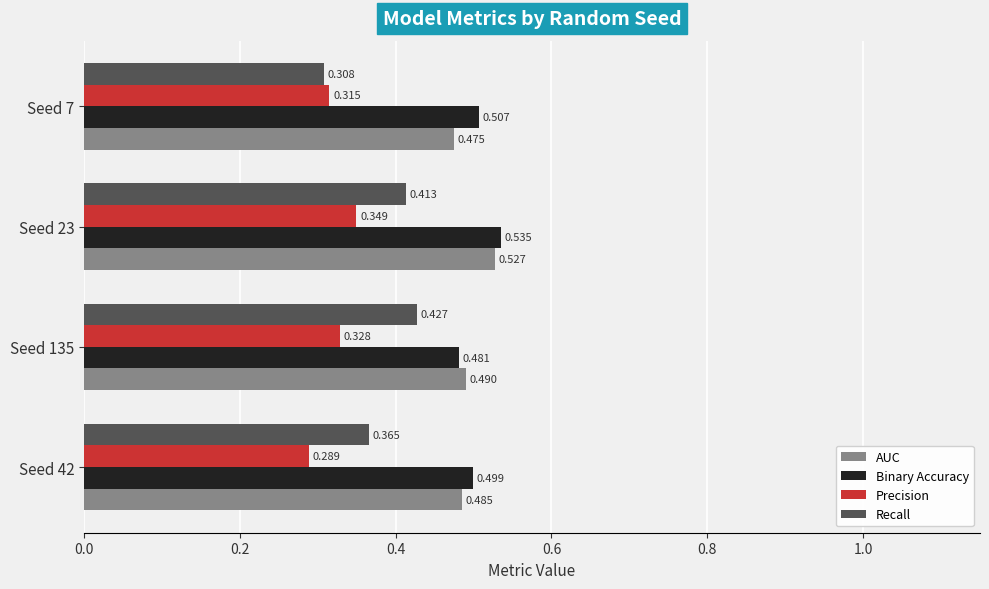

Is the value of Recall at Seed 42 greater than the value of AUC at Seed 7?

No